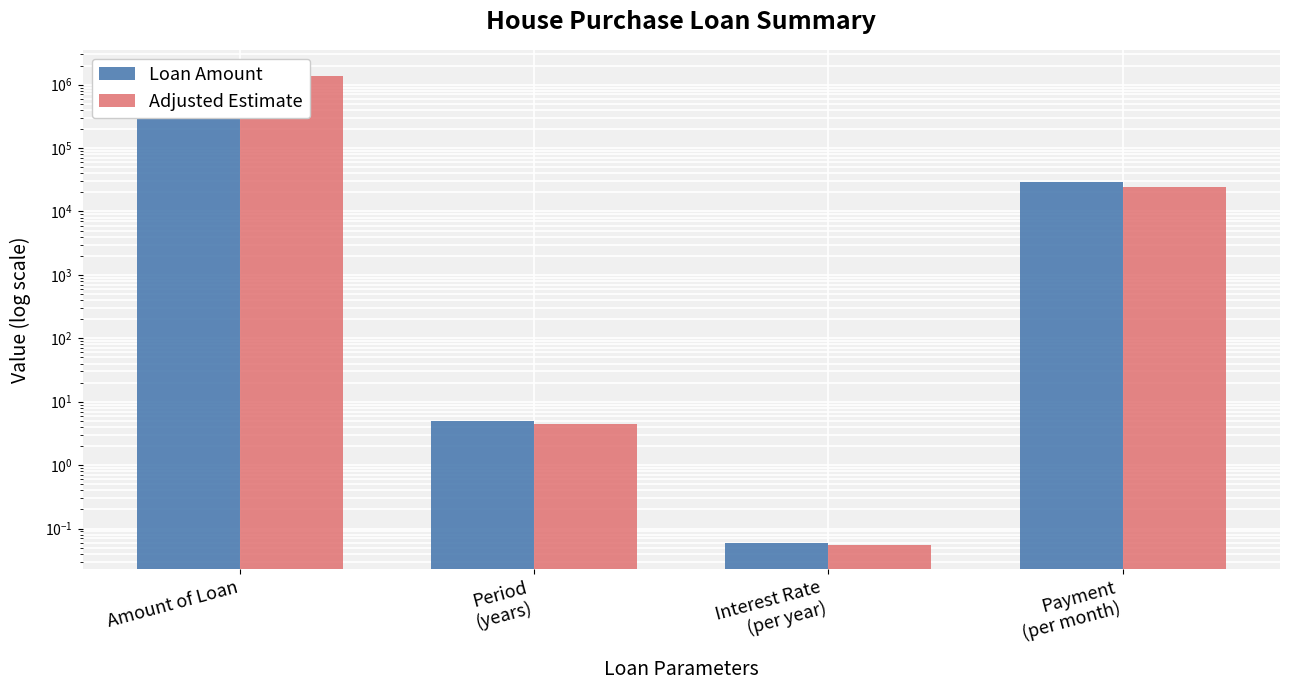

Reading left to right, what are all the values shown in this chart?

Loan Amount: 1500000.0	5.0	0.1	28854.9
Adjusted Estimate: 1350000.0	4.5	0.1	24526.7